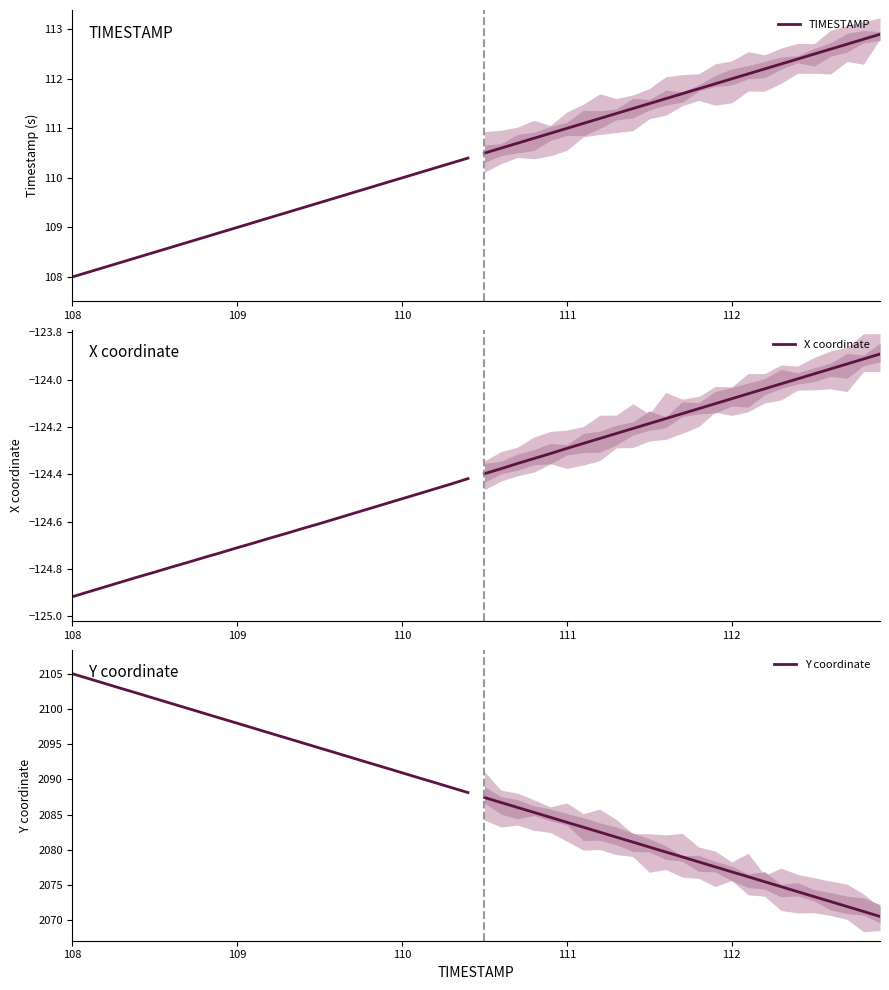

What is the greatest value displayed?

2105.1